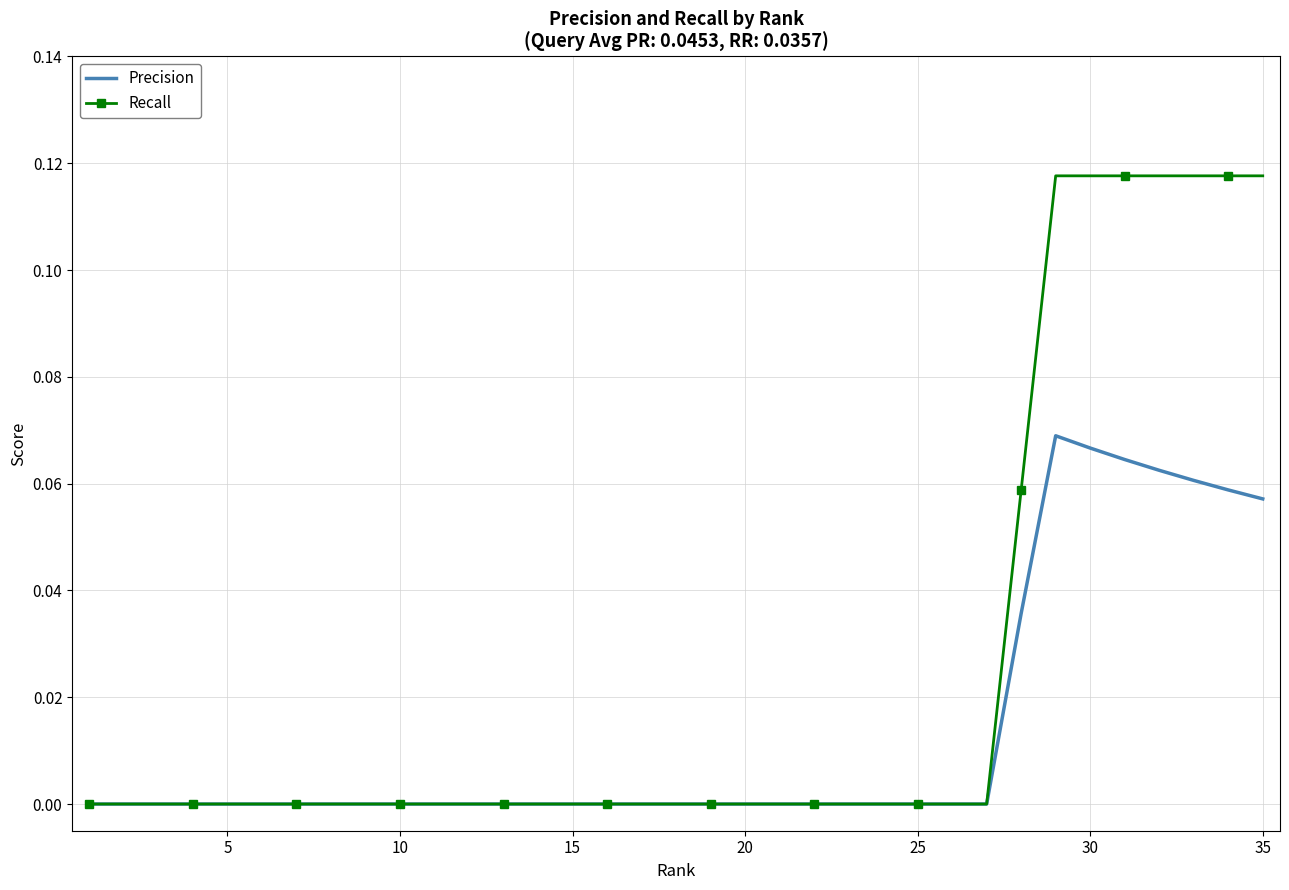

Which series has the largest total across all categories?

Recall